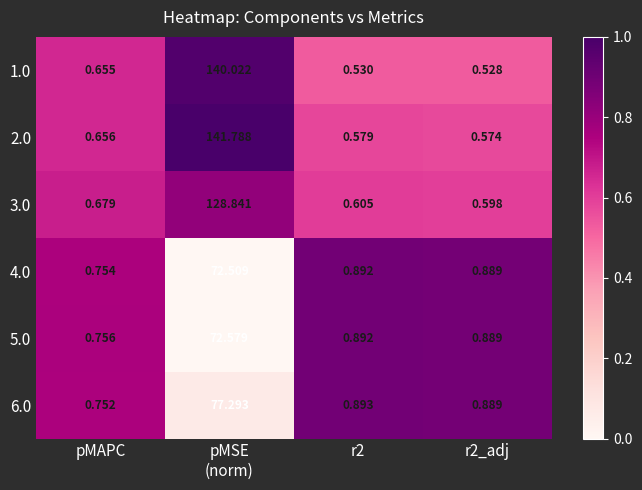

At pMSE
(norm), list the series in order from smallest to largest.

4.0, 5.0, 6.0, 3.0, 1.0, 2.0